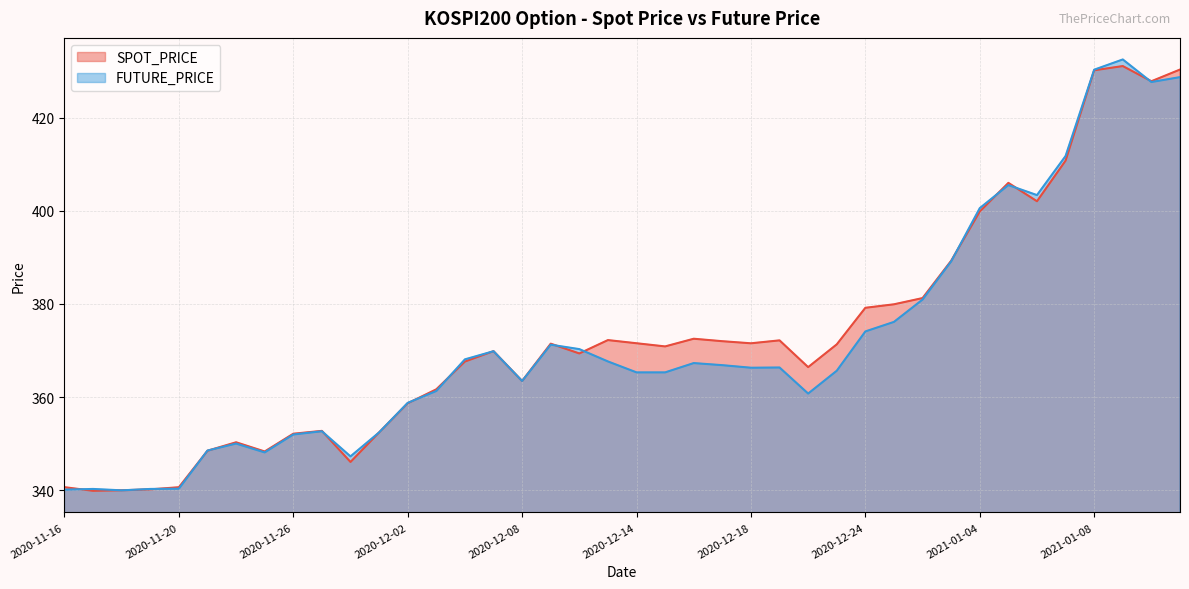

Reading left to right, what are all the values shown in this chart?

SPOT_PRICE: 2020-11-16=340.6	2020-11-17=339.9	2020-11-18=340.0	2020-11-19=340.2	2020-11-20=340.6	2020-11-23=348.5	2020-11-24=350.3	2020-11-25=348.3	2020-11-26=352.1	2020-11-27=352.7	2020-11-30=346.1	2020-12-01=352.4	2020-12-02=358.7	2020-12-03=361.7	2020-12-04=367.6	2020-12-07=369.9	2020-12-08=363.4	2020-12-09=371.5	2020-12-10=369.4	2020-12-11=372.2	2020-12-14=371.6	2020-12-15=370.9	2020-12-16=372.5	2020-12-17=372.0	2020-12-18=371.6	2020-12-21=372.2	2020-12-22=366.4	2020-12-23=371.3	2020-12-24=379.2	2020-12-28=379.9	2020-12-29=381.3	2020-12-30=389.3	2021-01-04=399.9	2021-01-05=406.0	2021-01-06=402.1	2021-01-07=410.8	2021-01-08=430.2	2021-01-11=431.1	2021-01-12=427.9	2021-01-13=430.4
FUTURE_PRICE: 2020-11-16=340.1	2020-11-17=340.2	2020-11-18=339.9	2020-11-19=340.2	2020-11-20=340.3	2020-11-23=348.5	2020-11-24=350.0	2020-11-25=348.1	2020-11-26=351.9	2020-11-27=352.6	2020-11-30=347.2	2020-12-01=352.4	2020-12-02=358.8	2020-12-03=361.3	2020-12-04=368.1	2020-12-07=369.9	2020-12-08=363.4	2020-12-09=371.2	2020-12-10=370.3	2020-12-11=367.6	2020-12-14=365.3	2020-12-15=365.3	2020-12-16=367.3	2020-12-17=366.9	2020-12-18=366.3	2020-12-21=366.4	2020-12-22=360.8	2020-12-23=365.6	2020-12-24=374.1	2020-12-28=376.1	2020-12-29=380.9	2020-12-30=389.1	2021-01-04=400.6	2021-01-05=405.6	2021-01-06=403.4	2021-01-07=411.8	2021-01-08=430.4	2021-01-11=432.6	2021-01-12=427.7	2021-01-13=428.8